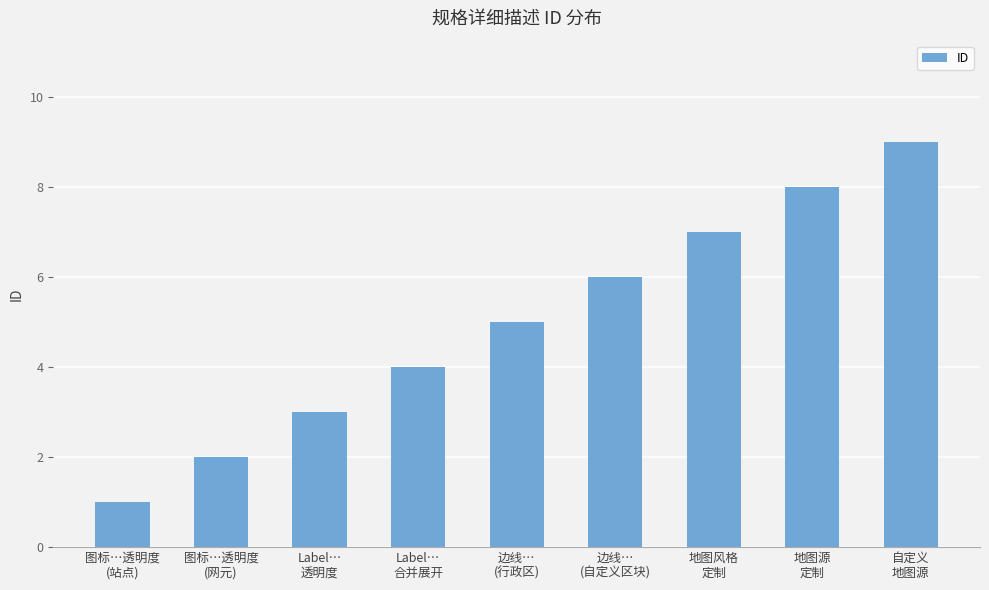

What is the label of the 1st bar from the right?

自定义
地图源